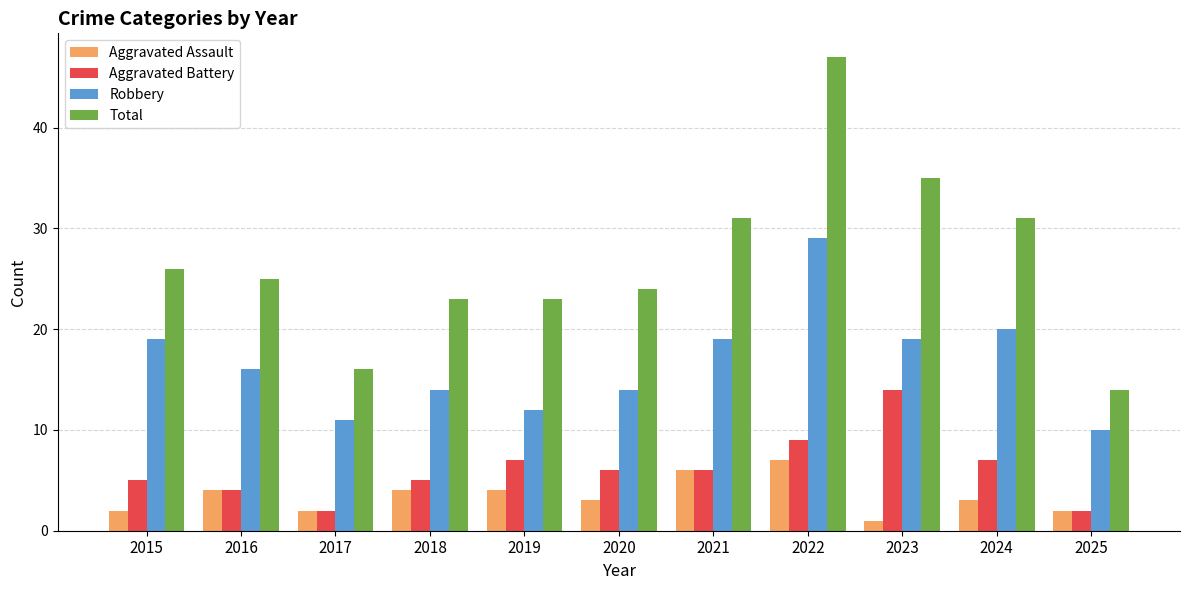

List the series in order of their peak value, lowest first.

Aggravated Assault, Aggravated Battery, Robbery, Total